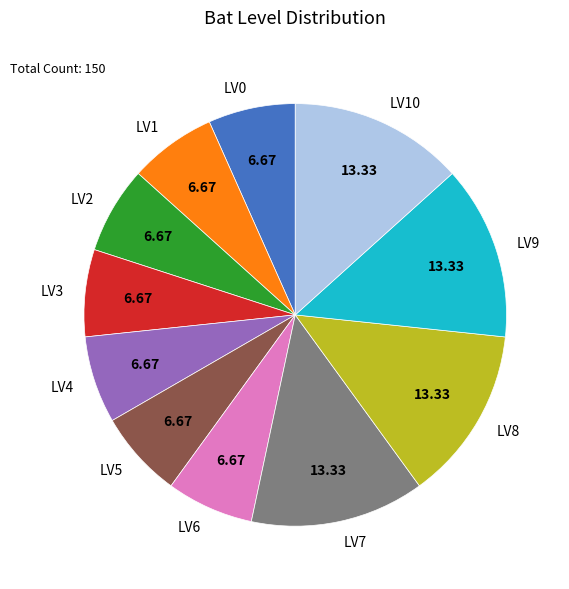

What is the ratio of the value at LV7 to the value at LV4?

2.0